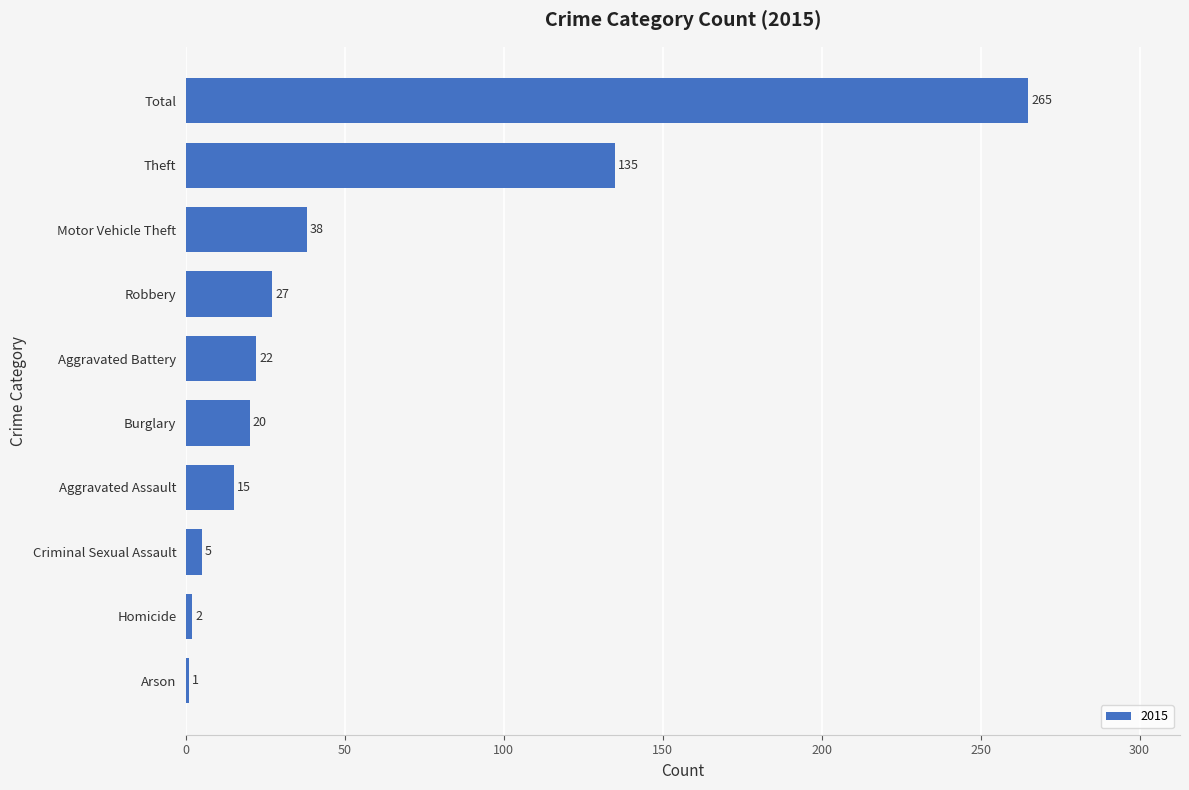

At which category does the chart reach its peak across all series?

Total